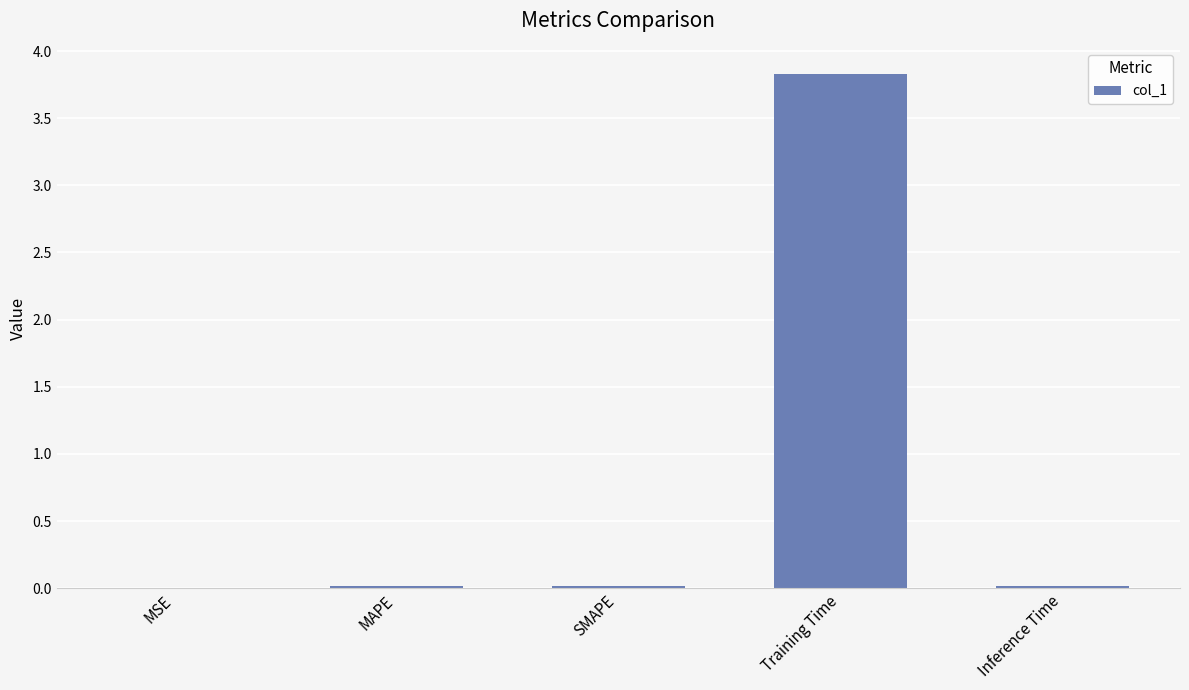

The value at MAPE is 0.0. True or false?

True